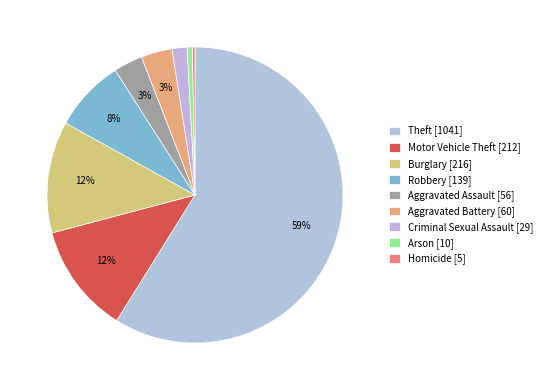

Rank the categories by value from lowest to highest.

Homicide, Arson, Criminal Sexual Assault, Aggravated Assault, Aggravated Battery, Robbery, Motor Vehicle Theft, Burglary, Theft